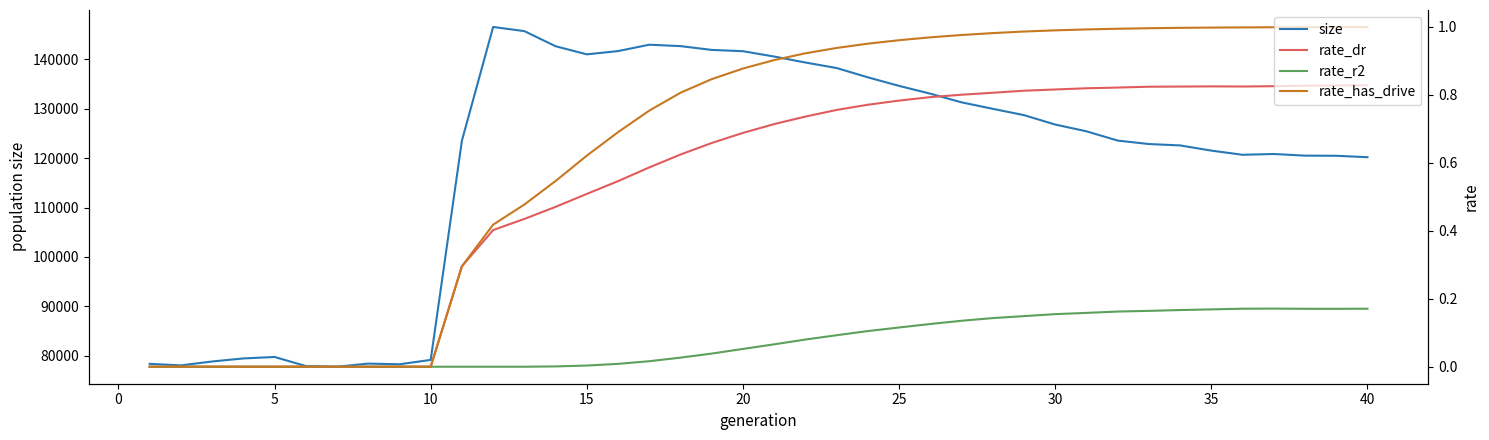

What value does the rate_dr series have at 40?

0.8